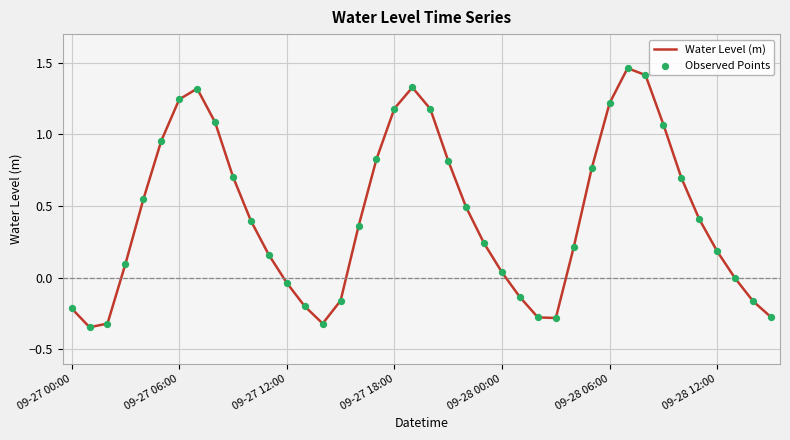

What is the difference between the maximum and minimum values?

1.8